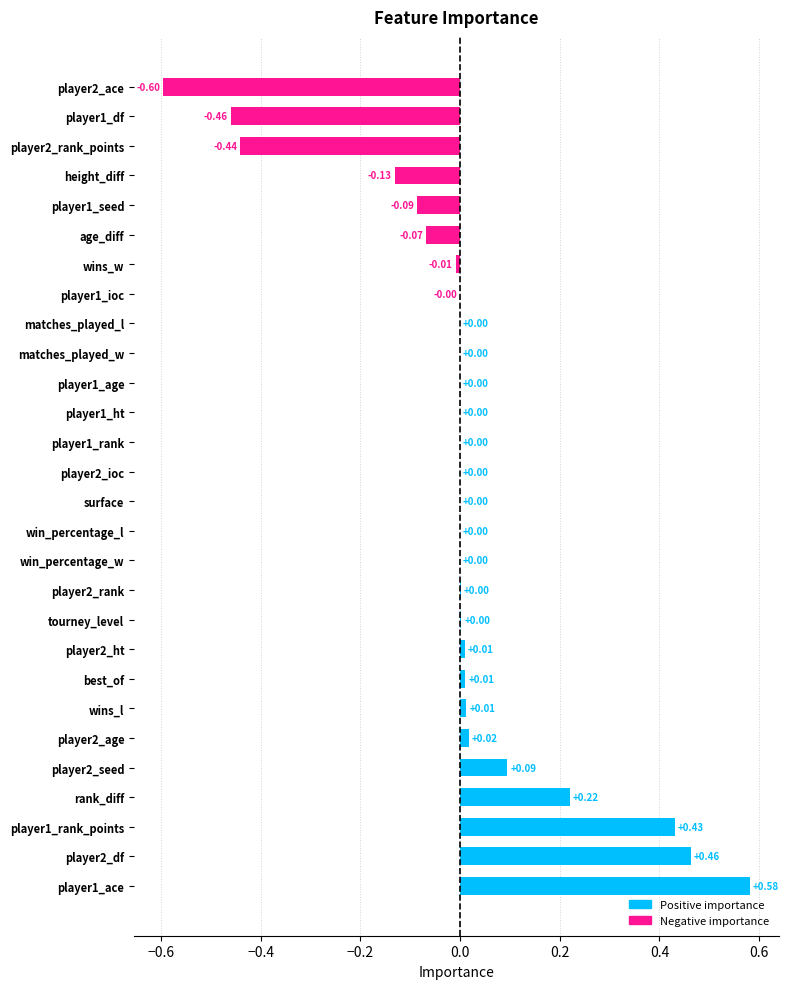

How many data points does each series have?

28